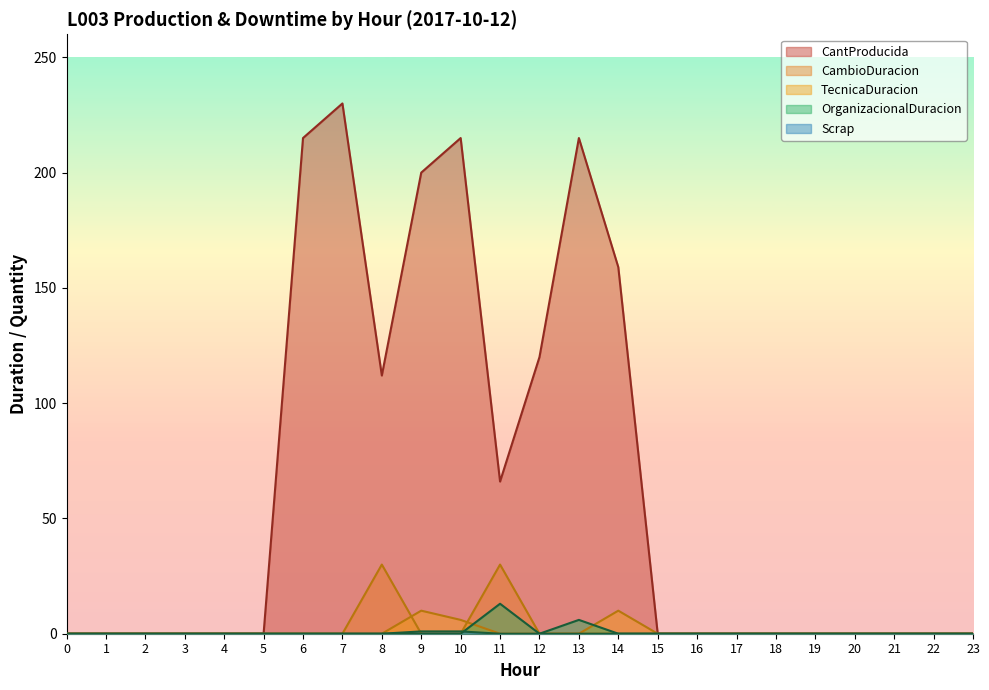

Is it true that TecnicaDuracion equals 5 at 7?

False